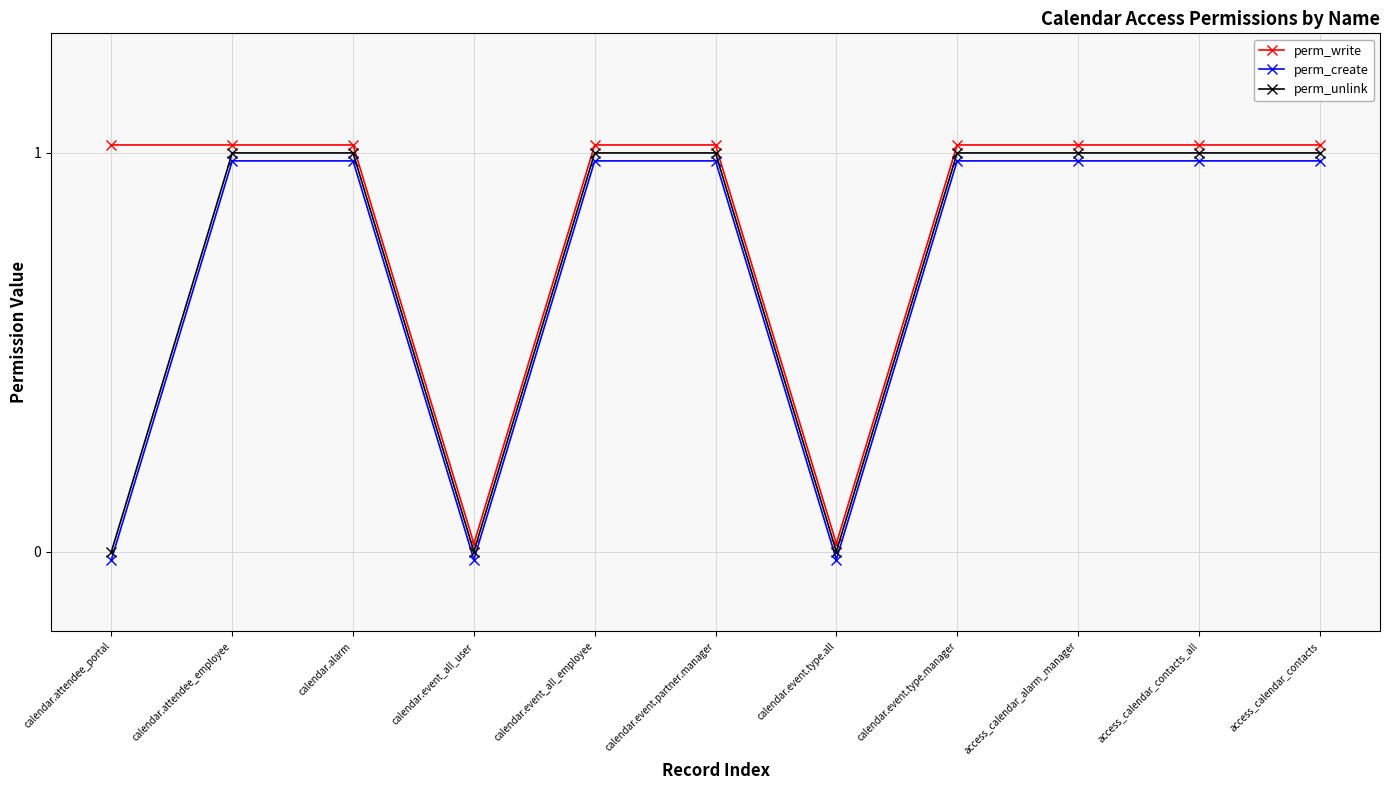

At which label does perm_create first exceed 0?

calendar.attendee_employee